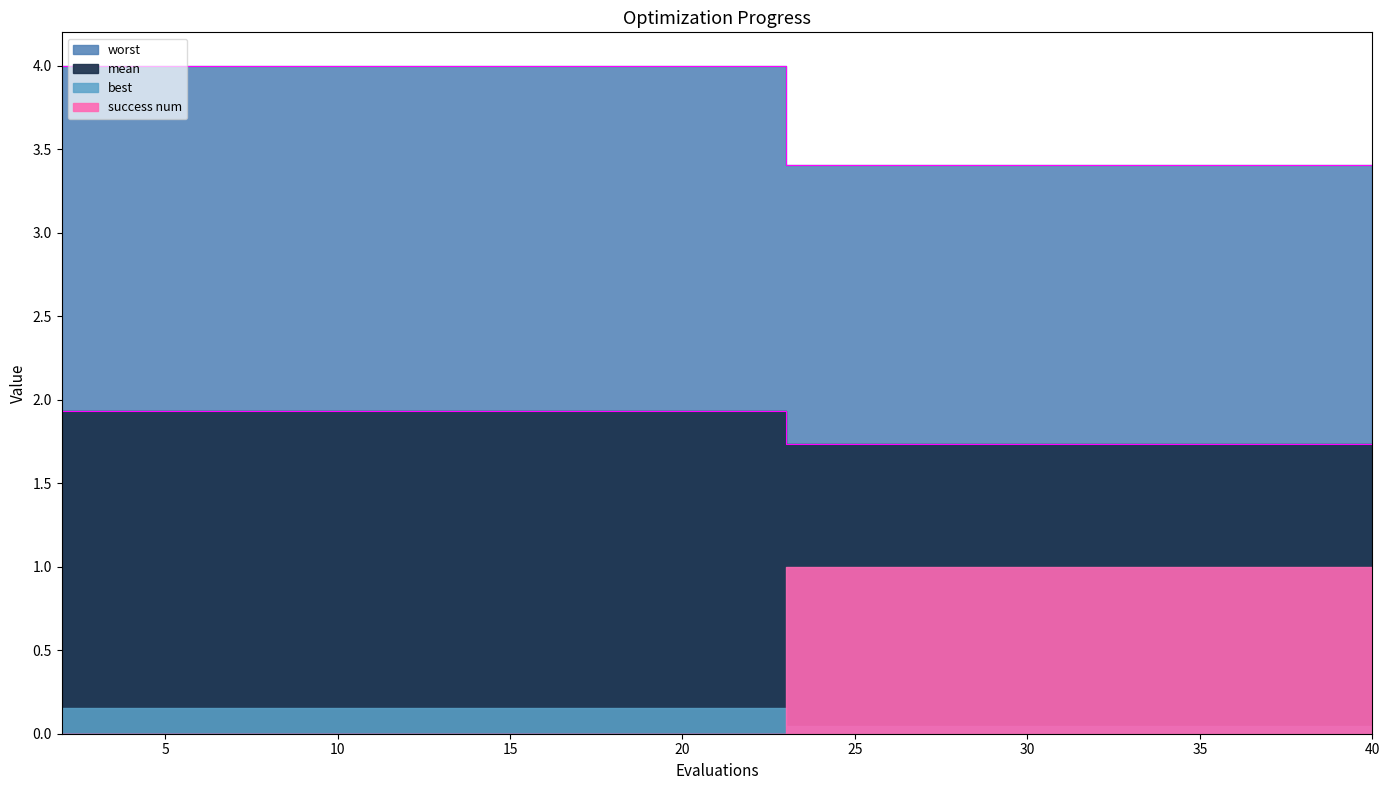

True or false: mean and best cross at least once.

False